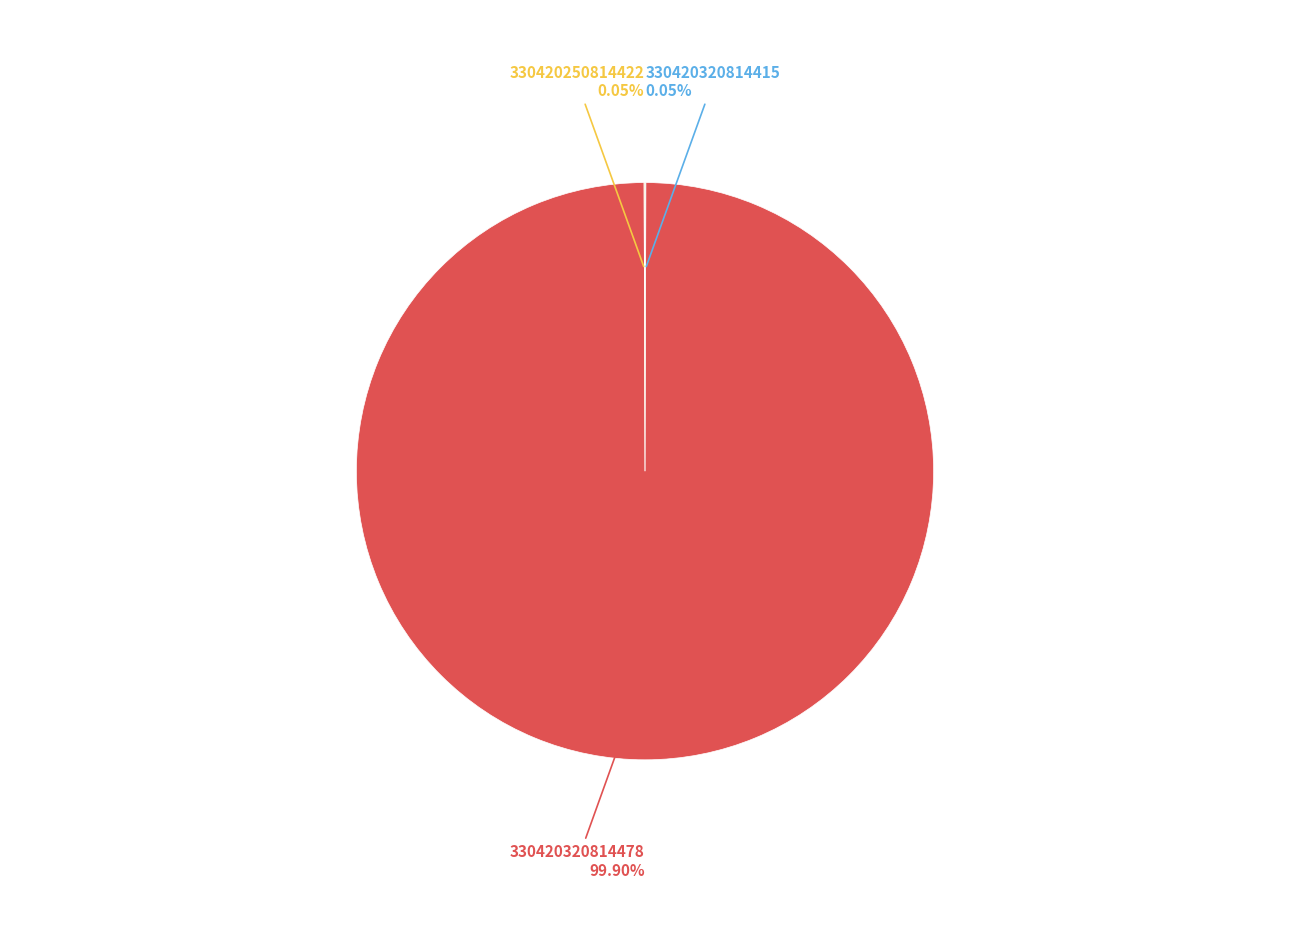

Does any single category account for the majority?

Yes